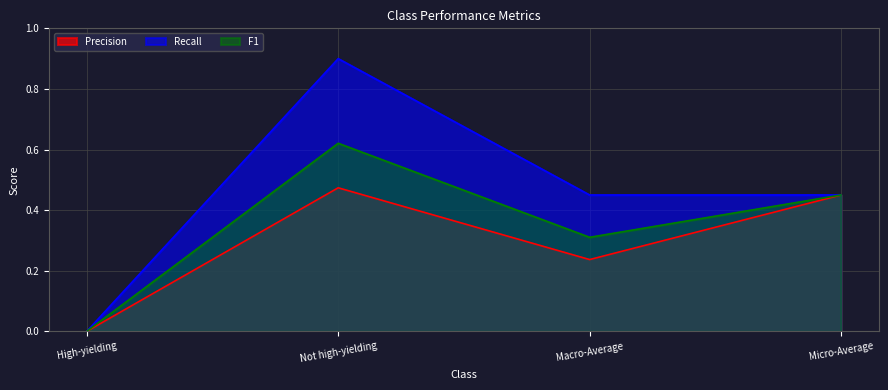

What is the total value across all series at Micro-Average?

1.4